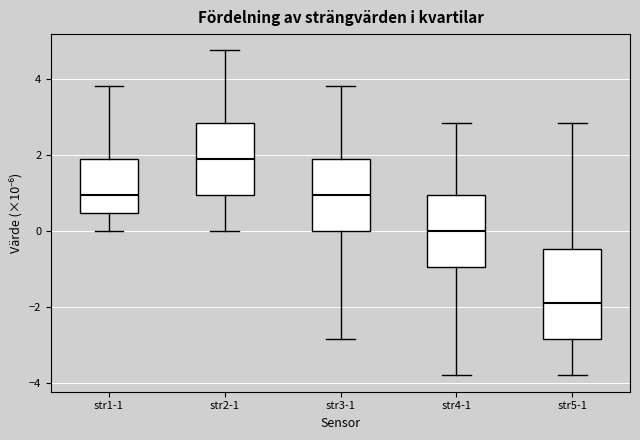

Reading left to right, transcribe this box plot: for each box, give where its median line is, the range the box spans, and where its two whiskers end, as read against the y-axis. The values are not printed on the chart, so give them approximately, as read against the axis.

str1-1: median 1.0, box 0.4 to 1.8, whiskers 0.0 to 3.8
str2-1: median 1.8, box 1.0 to 2.8, whiskers 0.0 to 4.8
str3-1: median 1.0, box 0.0 to 1.8, whiskers -2.8 to 3.8
str4-1: median 0.0, box -1.0 to 1.0, whiskers -3.8 to 2.8
str5-1: median -1.8, box -2.8 to -0.4, whiskers -3.8 to 2.8